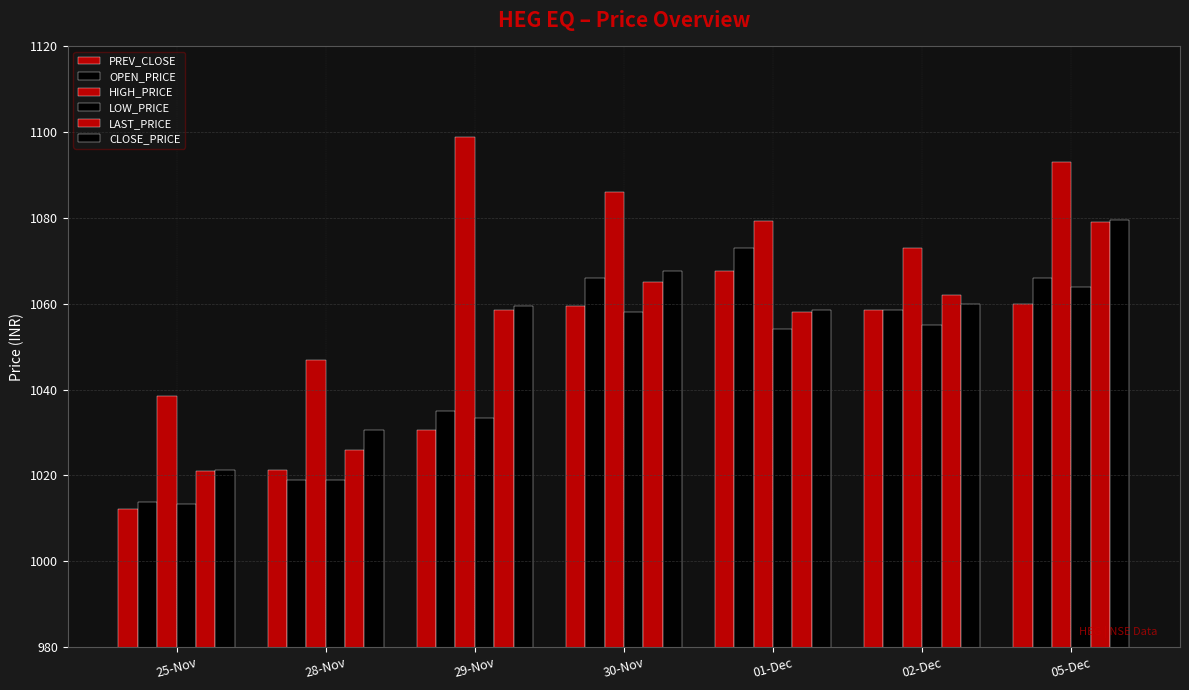

Count the number of data series in this chart.

6